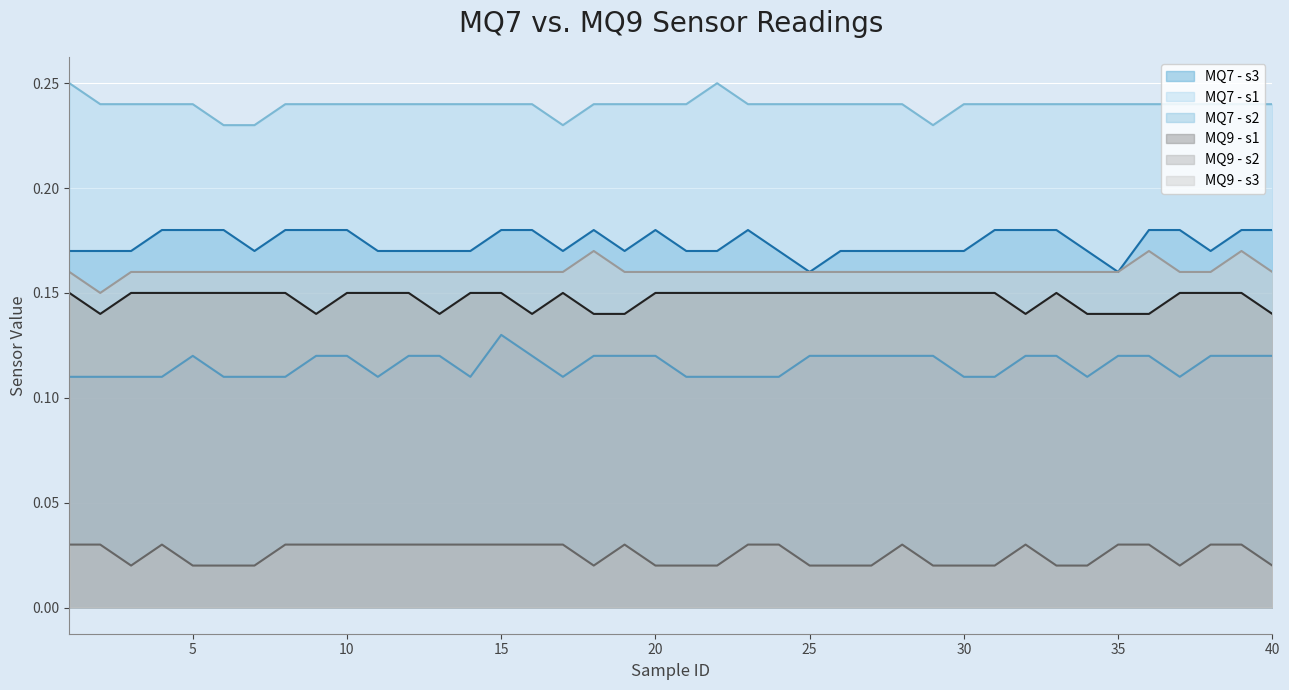

At which category does MQ9 - s2 reach its first local peak?

4